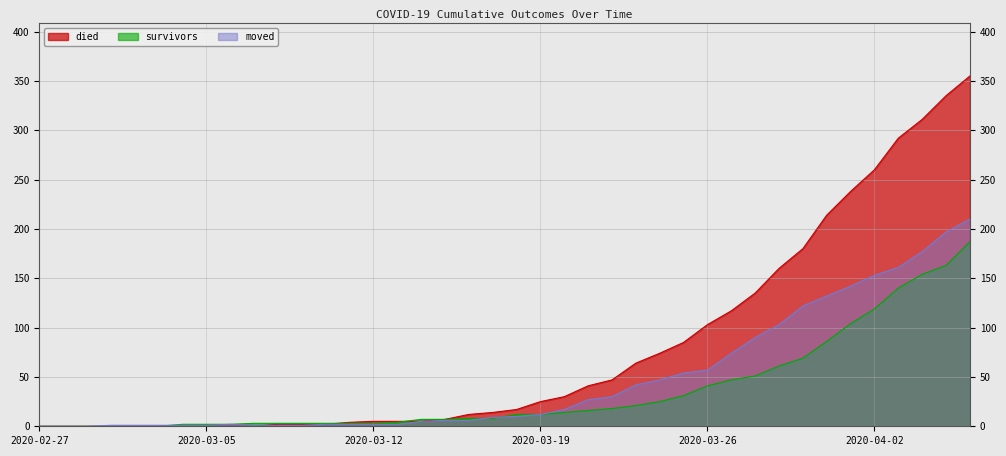

Which series changed the most between 2020-03-02 and 2020-03-19?

died